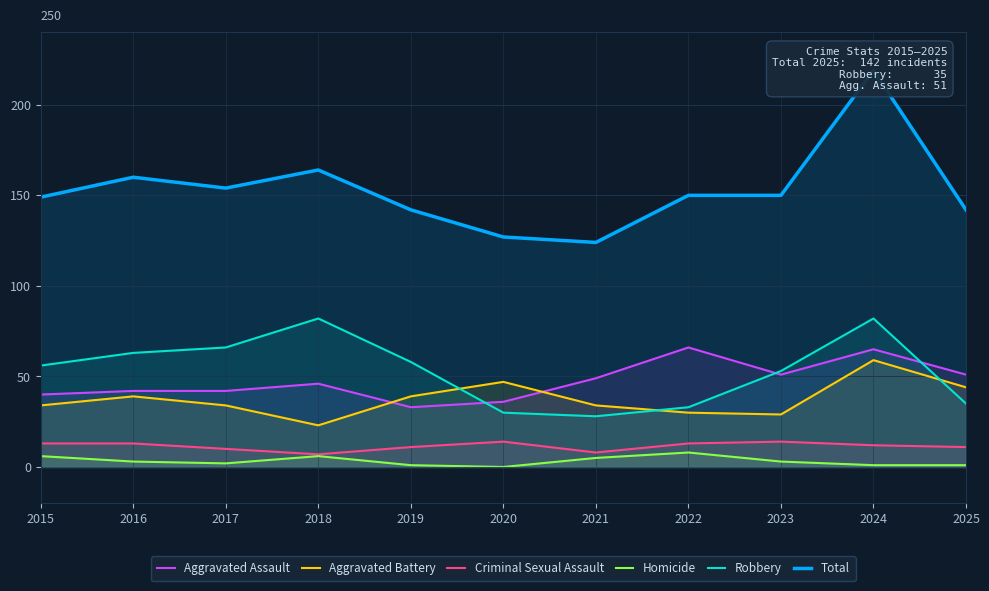

The value of Homicide at 2023 is 2. True or false?

False